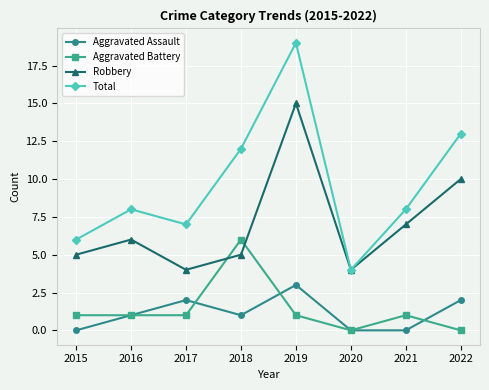

What is the total value across all series at 2015?

12